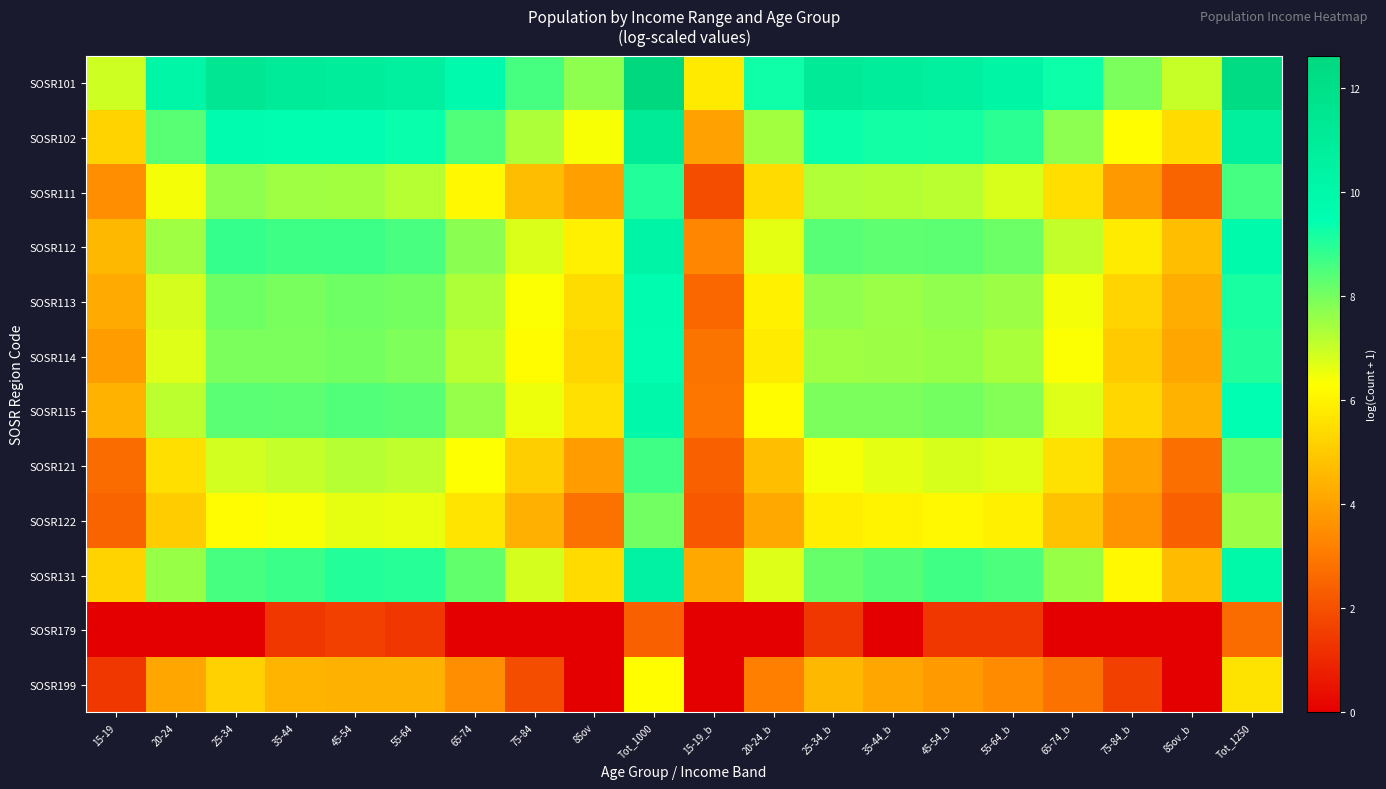

Reading right to left, what are all the values shown in this chart?

SOSR101: Tot_1250=12.3	85ov_b=7.0	75-84_b=8.0	65-74_b=9.3	55-64_b=10.3	45-54_b=10.6	35-44_b=10.8	25-34_b=11.2	20-24_b=9.3	15-19_b=5.8	Tot_1000=12.6	85ov=7.7	75-84=8.6	65-74=9.8	55-64=10.6	45-54=10.9	35-44=11.0	25-34=11.4	20-24=10.1	15-19=6.9
SOSR102: Tot_1250=10.7	85ov_b=5.4	75-84_b=6.3	65-74_b=7.7	55-64_b=8.9	45-54_b=9.2	35-44_b=9.2	25-34_b=9.3	20-24_b=7.4	15-19_b=4.0	Tot_1000=11.1	85ov=6.4	75-84=7.3	65-74=8.5	55-64=9.4	45-54=9.5	35-44=9.5	25-34=9.7	20-24=8.4	15-19=5.2
SOSR111: Tot_1250=8.6	85ov_b=2.5	75-84_b=3.8	65-74_b=5.5	55-64_b=6.8	45-54_b=7.1	35-44_b=7.2	25-34_b=7.3	20-24_b=5.4	15-19_b=1.9	Tot_1000=9.0	85ov=4.0	75-84=4.7	65-74=6.2	55-64=7.2	45-54=7.4	35-44=7.5	25-34=7.7	20-24=6.4	15-19=3.5
SOSR112: Tot_1250=9.8	85ov_b=4.7	75-84_b=5.8	65-74_b=7.1	55-64_b=8.1	45-54_b=8.3	35-44_b=8.3	25-34_b=8.4	20-24_b=6.6	15-19_b=3.3	Tot_1000=10.3	85ov=5.9	75-84=6.8	65-74=7.7	55-64=8.6	45-54=8.7	35-44=8.7	25-34=8.8	20-24=7.5	15-19=4.6
SOSR113: Tot_1250=9.1	85ov_b=4.3	75-84_b=5.3	65-74_b=6.4	55-64_b=7.5	45-54_b=7.7	35-44_b=7.5	25-34_b=7.7	20-24_b=6.0	15-19_b=2.6	Tot_1000=9.7	85ov=5.5	75-84=6.4	65-74=7.3	55-64=8.0	45-54=8.1	35-44=8.0	25-34=8.1	20-24=6.8	15-19=4.2
SOSR114: Tot_1250=9.0	85ov_b=4.1	75-84_b=5.0	65-74_b=6.3	55-64_b=7.4	45-54_b=7.6	35-44_b=7.5	25-34_b=7.5	20-24_b=5.8	15-19_b=2.9	Tot_1000=9.6	85ov=5.3	75-84=6.2	65-74=7.2	55-64=7.9	45-54=8.0	35-44=7.9	25-34=7.9	20-24=6.7	15-19=3.9
SOSR115: Tot_1250=9.5	85ov_b=4.4	75-84_b=5.3	65-74_b=6.7	55-64_b=7.8	45-54_b=8.0	35-44_b=8.0	25-34_b=7.9	20-24_b=6.2	15-19_b=2.9	Tot_1000=10.0	85ov=5.6	75-84=6.5	65-74=7.6	55-64=8.4	45-54=8.4	35-44=8.3	25-34=8.3	20-24=7.1	15-19=4.4
SOSR121: Tot_1250=8.2	85ov_b=2.8	75-84_b=4.0	65-74_b=5.6	55-64_b=6.7	45-54_b=6.8	35-44_b=6.6	25-34_b=6.4	20-24_b=4.7	15-19_b=2.4	Tot_1000=8.6	85ov=3.9	75-84=5.1	65-74=6.3	55-64=7.1	45-54=7.2	35-44=7.0	25-34=6.9	20-24=5.5	15-19=2.7
SOSR122: Tot_1250=7.5	85ov_b=2.4	75-84_b=3.7	65-74_b=4.8	55-64_b=5.9	45-54_b=6.1	35-44_b=6.0	25-34_b=5.9	20-24_b=4.2	15-19_b=2.2	Tot_1000=8.0	85ov=2.8	75-84=4.4	65-74=5.7	55-64=6.6	45-54=6.6	35-44=6.4	25-34=6.2	20-24=5.1	15-19=2.5
SOSR131: Tot_1250=10.0	85ov_b=4.6	75-84_b=6.1	65-74_b=7.6	55-64_b=8.5	45-54_b=8.7	35-44_b=8.4	25-34_b=8.2	20-24_b=6.7	15-19_b=4.2	Tot_1000=10.5	85ov=5.4	75-84=6.8	65-74=8.2	55-64=9.0	45-54=9.0	35-44=8.7	25-34=8.6	20-24=7.6	15-19=5.2
SOSR179: Tot_1250=2.7	85ov_b=0.0	75-84_b=0.0	65-74_b=0.0	55-64_b=1.4	45-54_b=1.4	35-44_b=0.0	25-34_b=1.4	20-24_b=0.0	15-19_b=0.0	Tot_1000=2.4	85ov=0.0	75-84=0.0	65-74=0.0	55-64=1.4	45-54=1.6	35-44=1.4	25-34=0.0	20-24=0.0	15-19=0.0
SOSR199: Tot_1250=5.6	85ov_b=0.0	75-84_b=1.6	65-74_b=2.8	55-64_b=3.5	45-54_b=3.8	35-44_b=4.2	25-34_b=4.6	20-24_b=3.2	15-19_b=0.0	Tot_1000=6.3	85ov=0.0	75-84=1.9	65-74=3.6	55-64=4.4	45-54=4.4	35-44=4.5	25-34=5.2	20-24=4.1	15-19=1.4